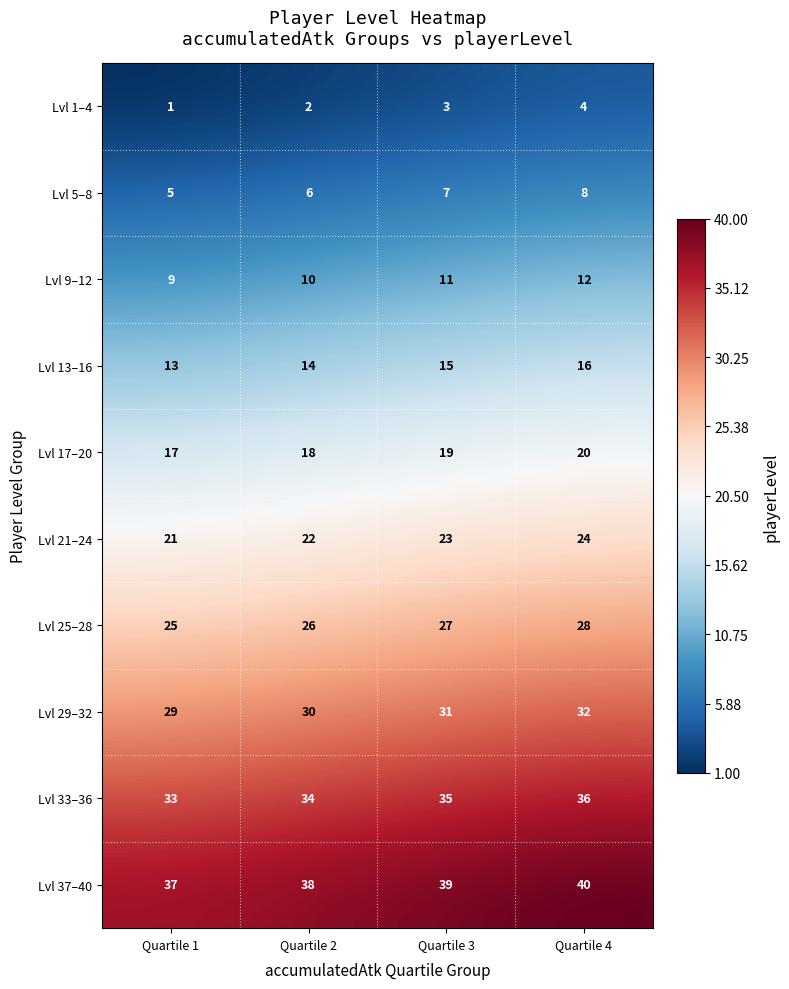

What is the spread (max minus min) of values at Quartile 1?

36